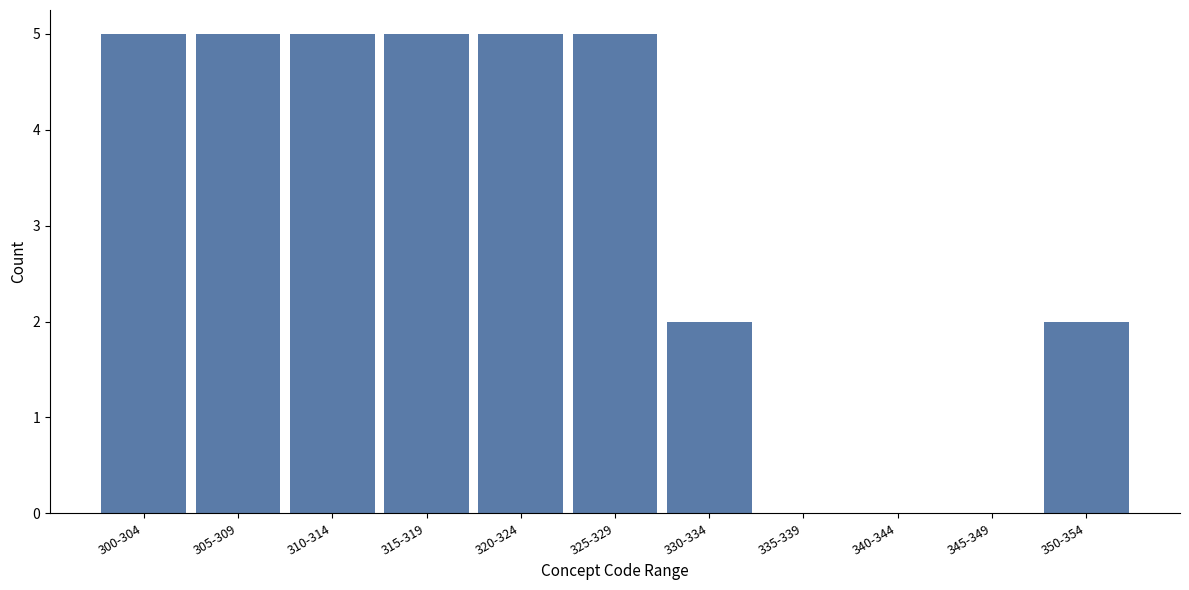

Reading left to right, list all the values displayed in this chart.

300-304=5	305-309=5	310-314=5	315-319=5	320-324=5	325-329=5	330-334=2	335-339=0	340-344=0	345-349=0	350-354=2